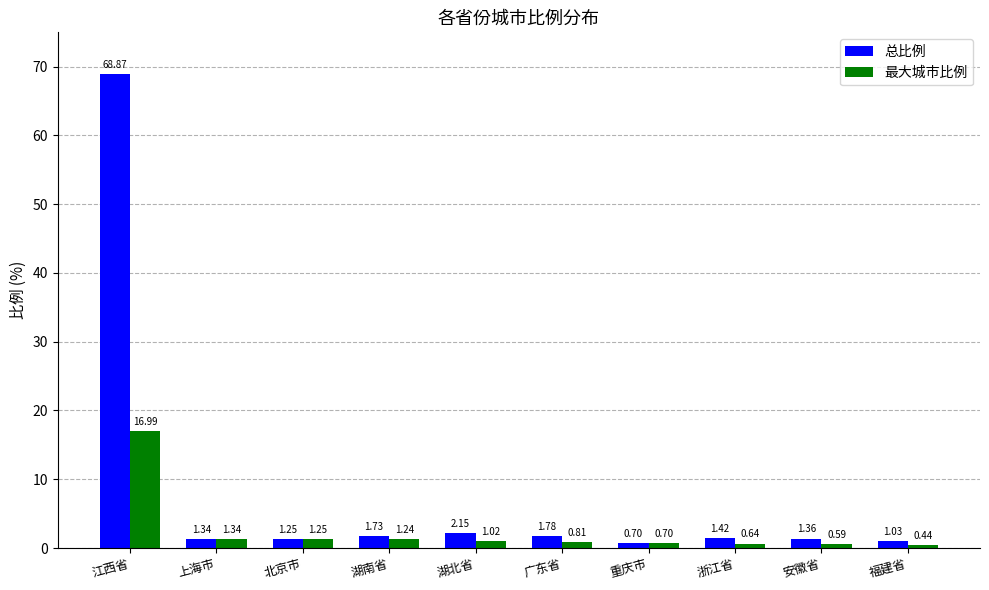

Is the value of 总比例 at 福建省 greater than the value of 最大城市比例 at 浙江省?

Yes